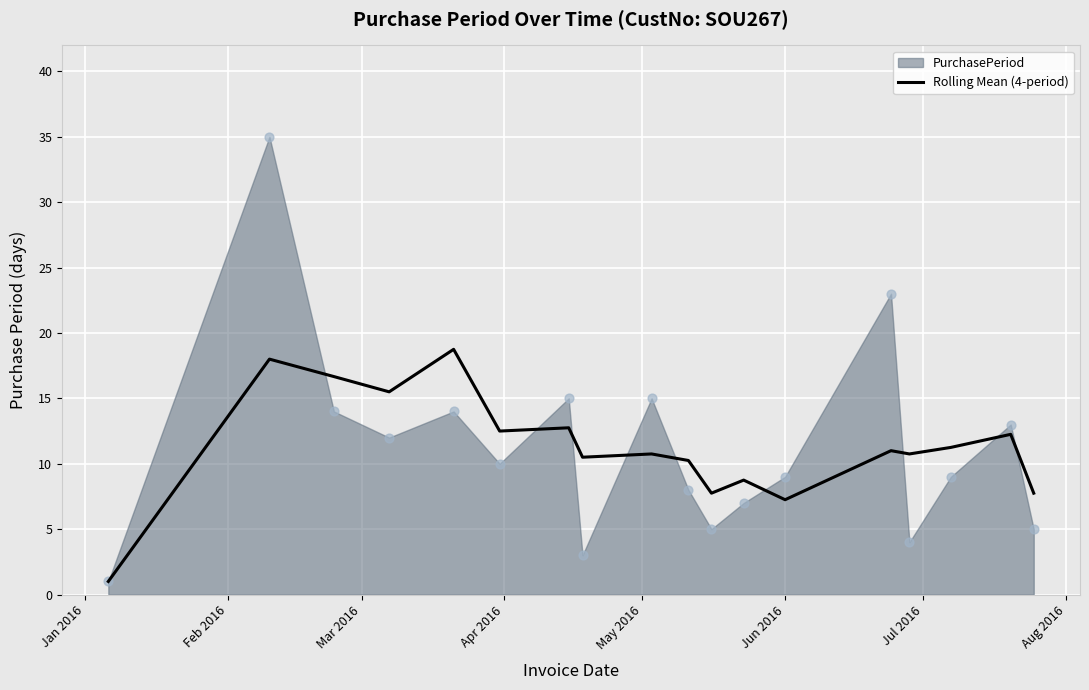

What is the maximum value for Rolling Mean (4-period)?

18.8